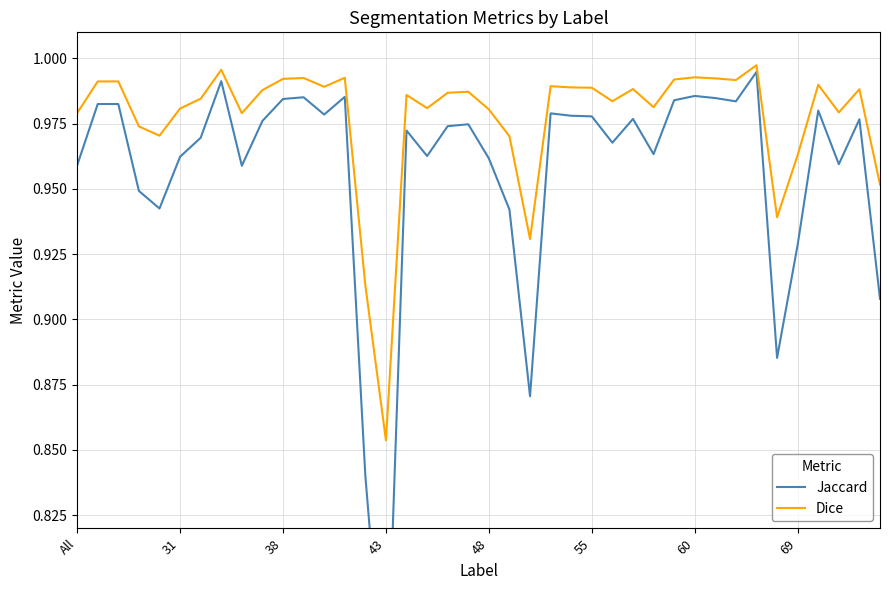

True or false: Dice and Jaccard intersect in this chart.

False